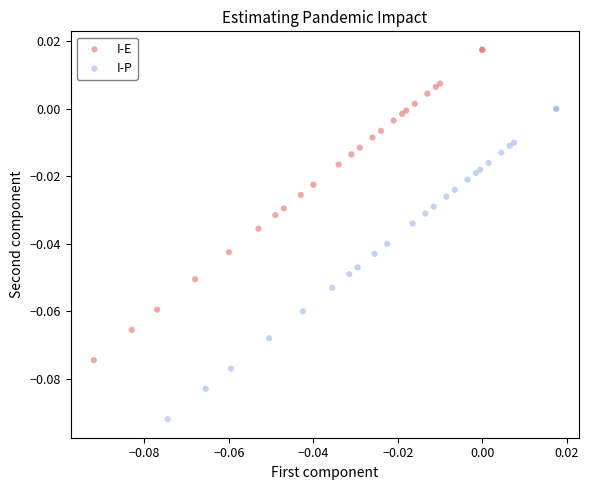

Which series reaches the minimum Y coordinate?

I-P